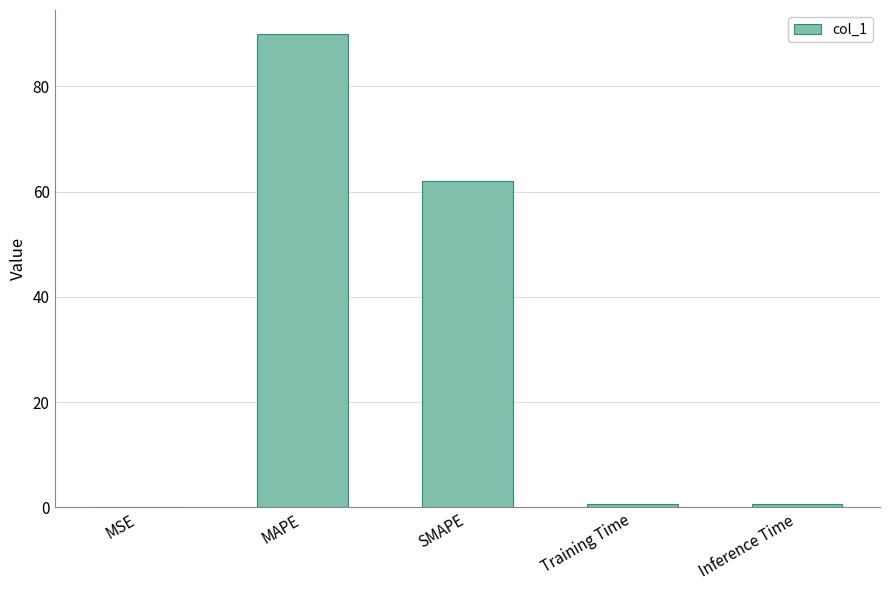

The chart shows a value of 0.2 at MSE. True or false?

True